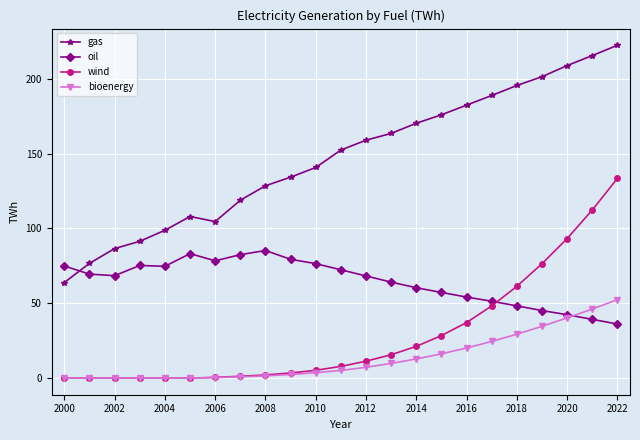

What is the value of the gas point at the 19th from the left?

195.4